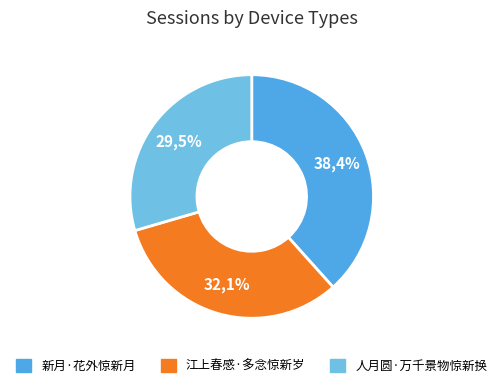

To the nearest percent, what is the combined percentage of 江上春感·多念惊新岁 and 新月·花外惊新月?

70%